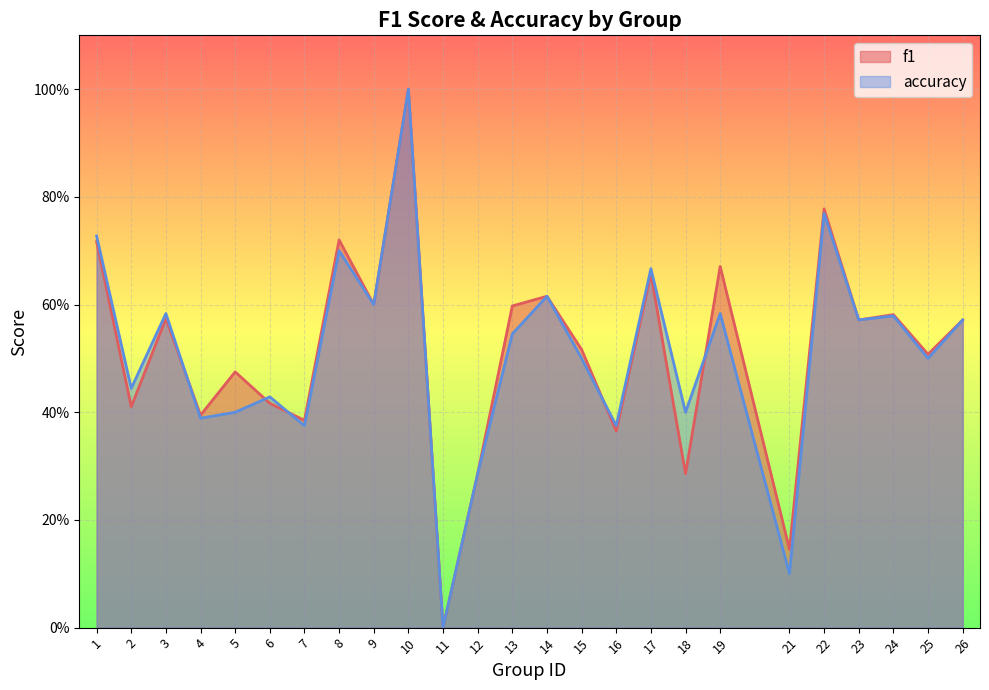

Rank the series by their maximum value, from lowest to highest.

f1, accuracy